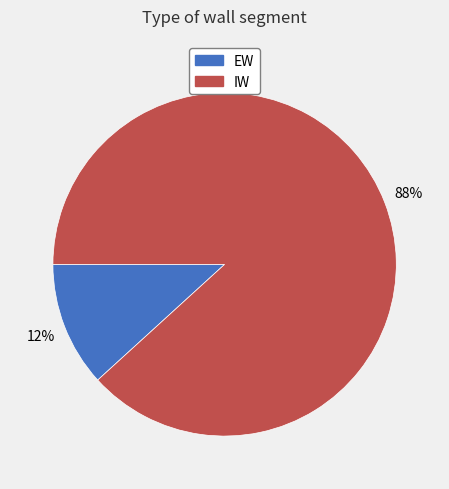

Which slice is the smallest?

EW